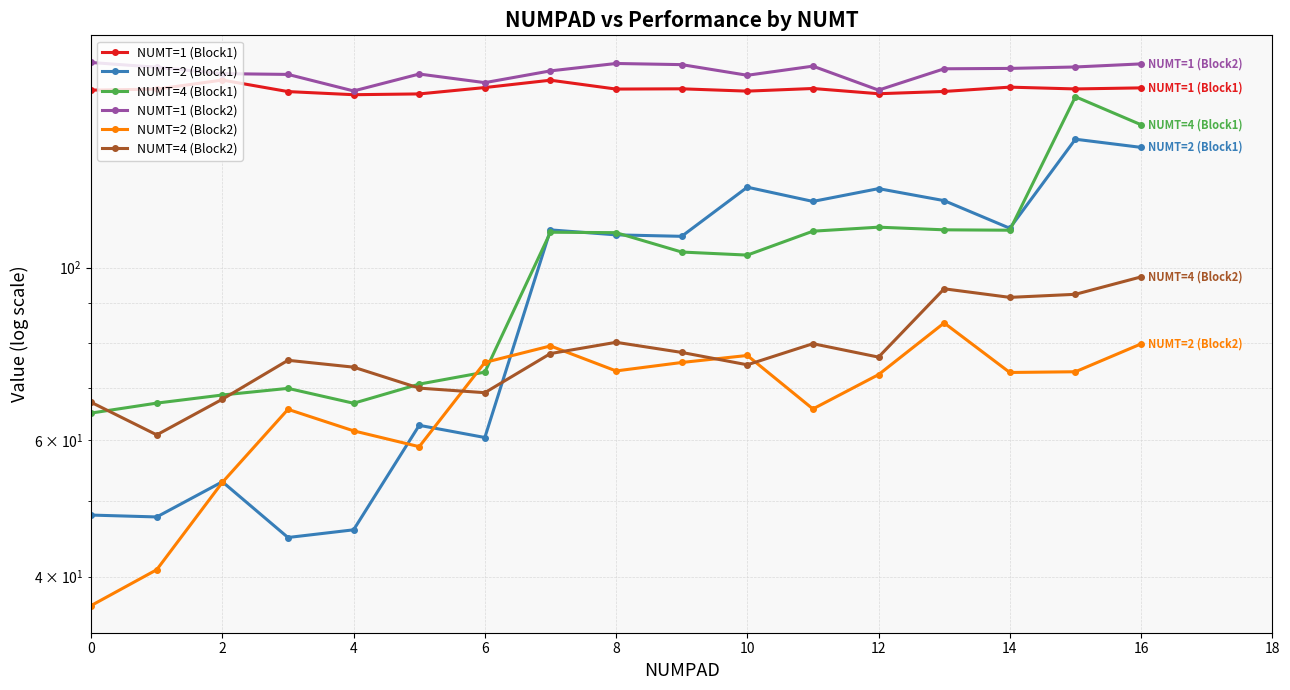

True or false: NUMT=1 (Block2) and NUMT=2 (Block1) cross at least once.

False